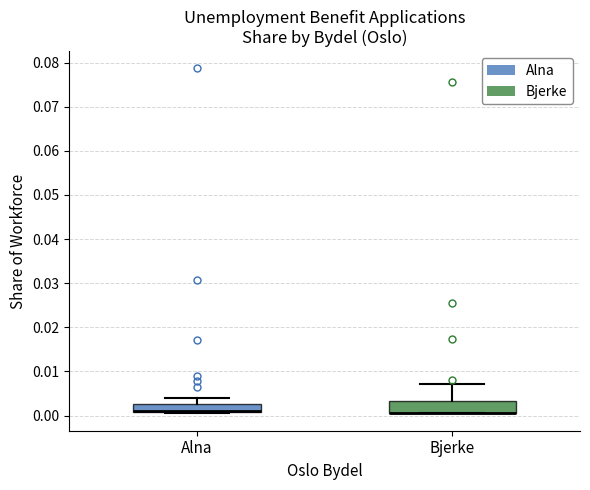

Reading left to right, transcribe this box plot: for each box, give where its median line is, the range the box spans, and where its two whiskers end, as read against the y-axis. The values are not printed on the chart, so give them approximately, as read against the axis.

Alna: median 0.001 (drawn on the box's lower edge), box 0.001 to 0.003, whiskers 0.000 to 0.004
Bjerke: median 0.001 (drawn on the box's lower edge), box 0.001 to 0.003, whiskers 0.001 to 0.007